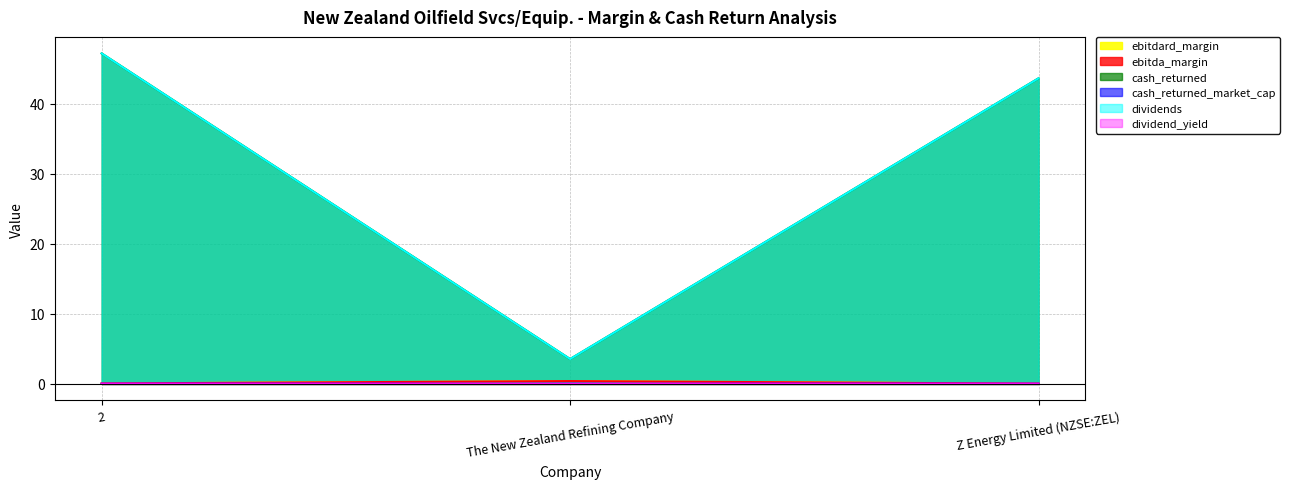

Which category has the highest value in the dividend_yield series?

Z Energy Limited (NZSE:ZEL)